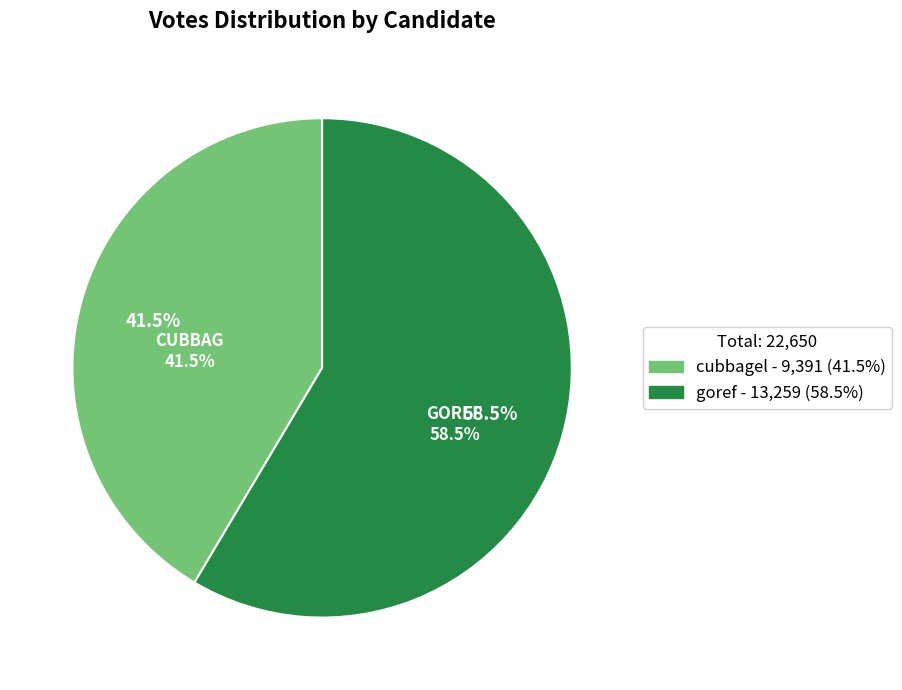

The cubbagel slice represents 34% of the pie. True or false?

False